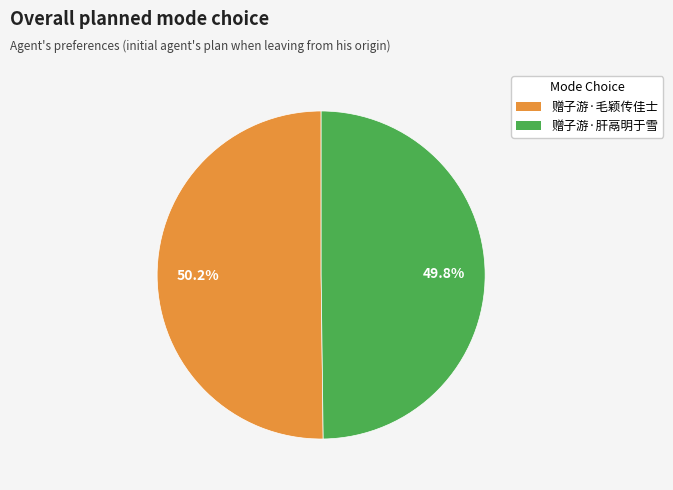

How much of the chart is everything except 赠子游·毛颖传佳士?

49.8%